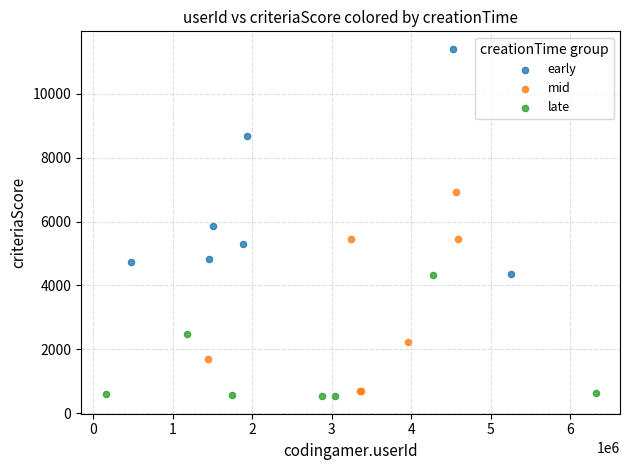

Which series has the largest Y range (max minus min)?

early